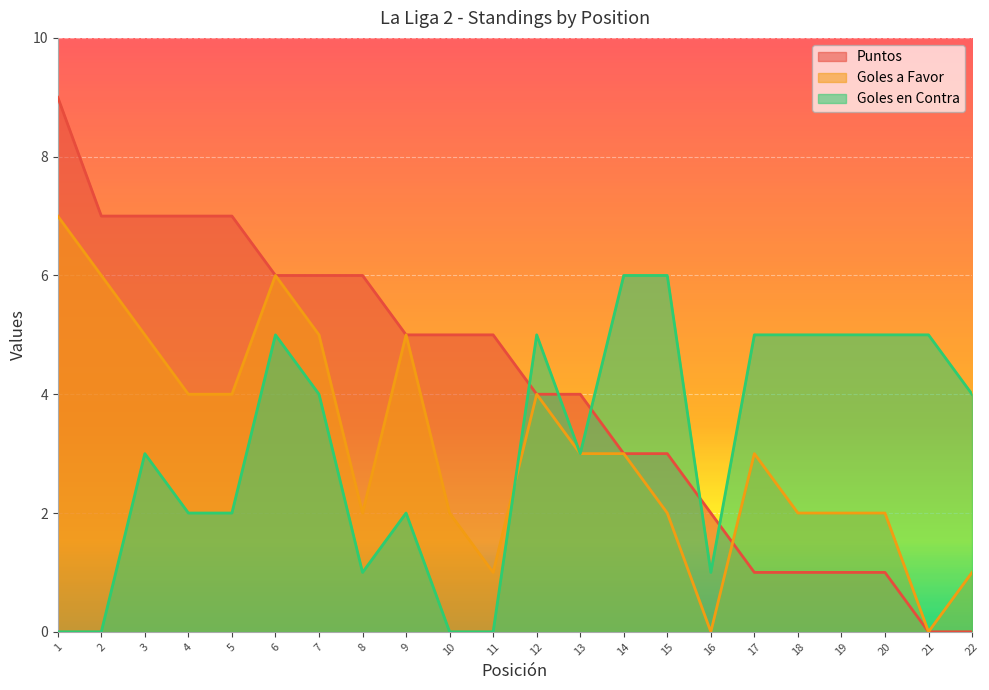

What is the sum of all Puntos values?

90